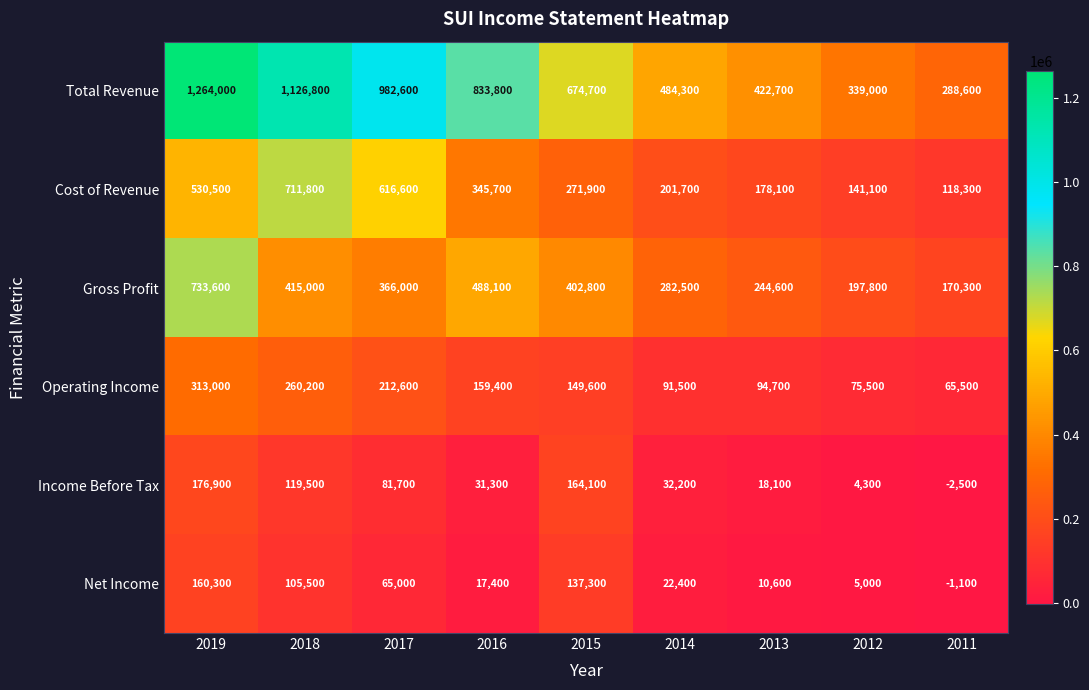

At 2014, list the series in order from smallest to largest.

Net Income, Income Before Tax, Operating Income, Cost of Revenue, Gross Profit, Total Revenue